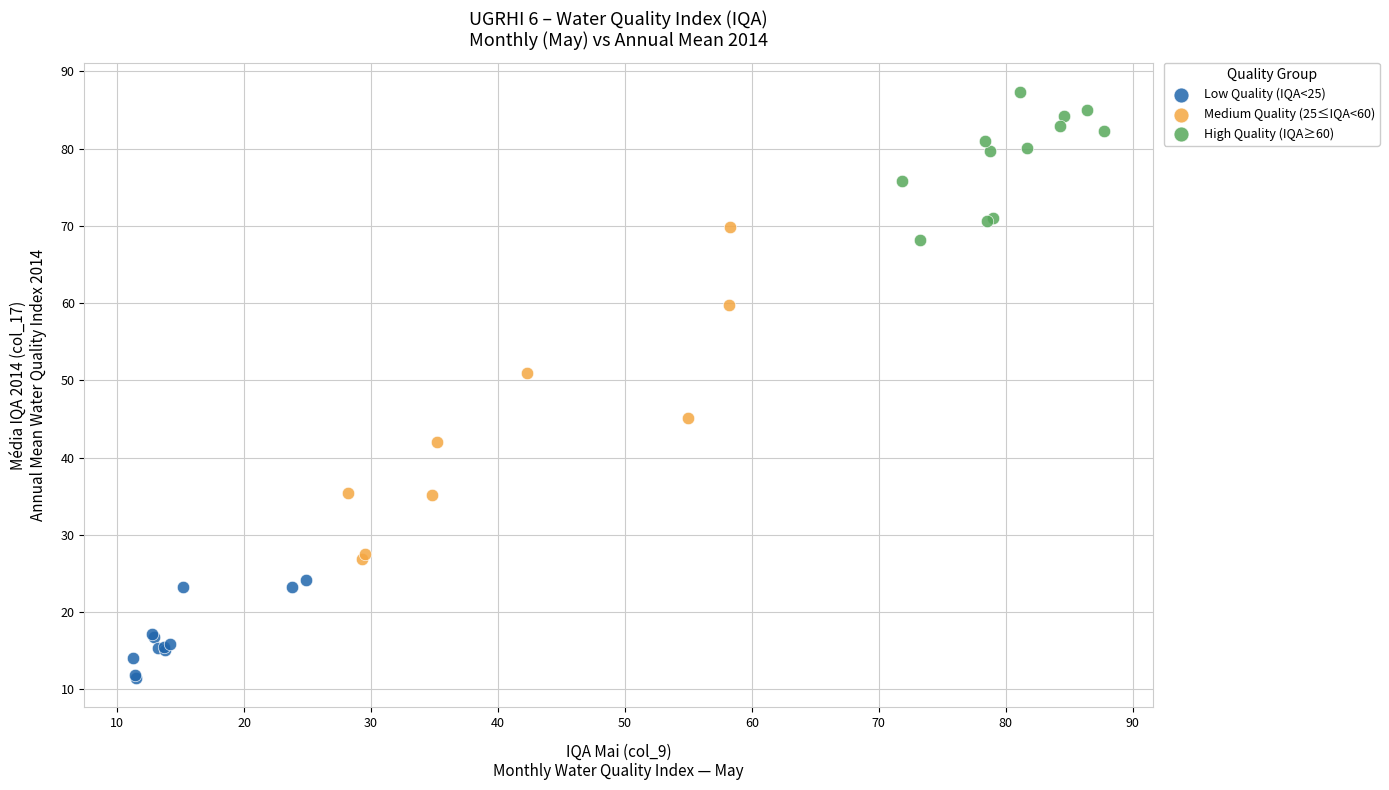

Which series contains the highest Y value?

High Quality (IQA≥60)